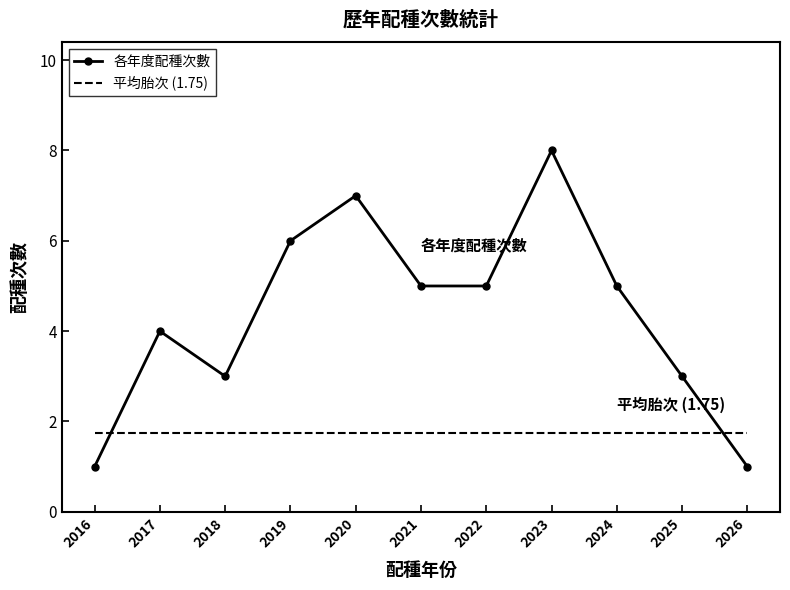

True or false: 各年度配種次數 has a value of 1.2 at 2021.

False